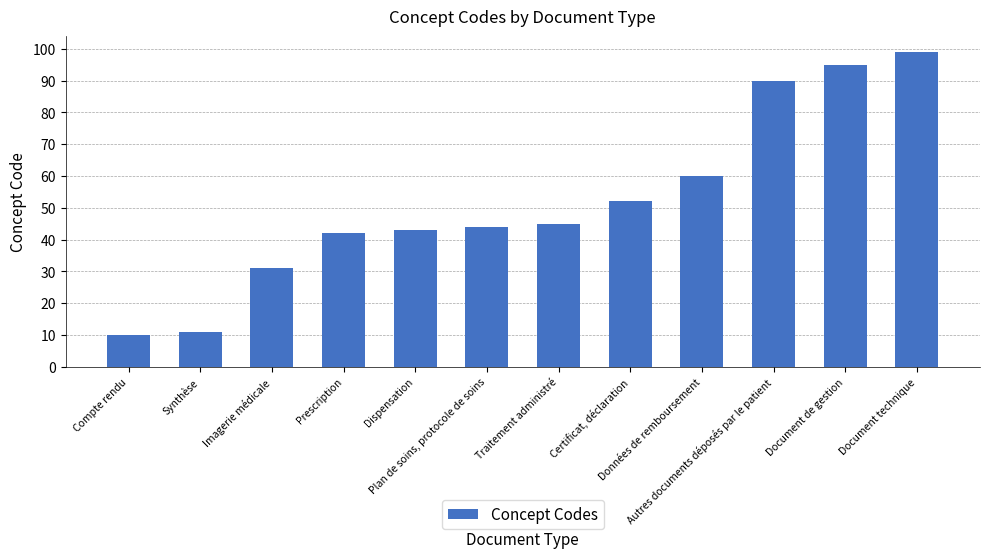

List the labels in order of value, largest first.

Document technique, Document de gestion, Autres documents déposés par le patient, Données de remboursement, Certificat, déclaration, Traitement administré, Plan de soins, protocole de soins, Dispensation, Prescription, Imagerie médicale, Synthèse, Compte rendu